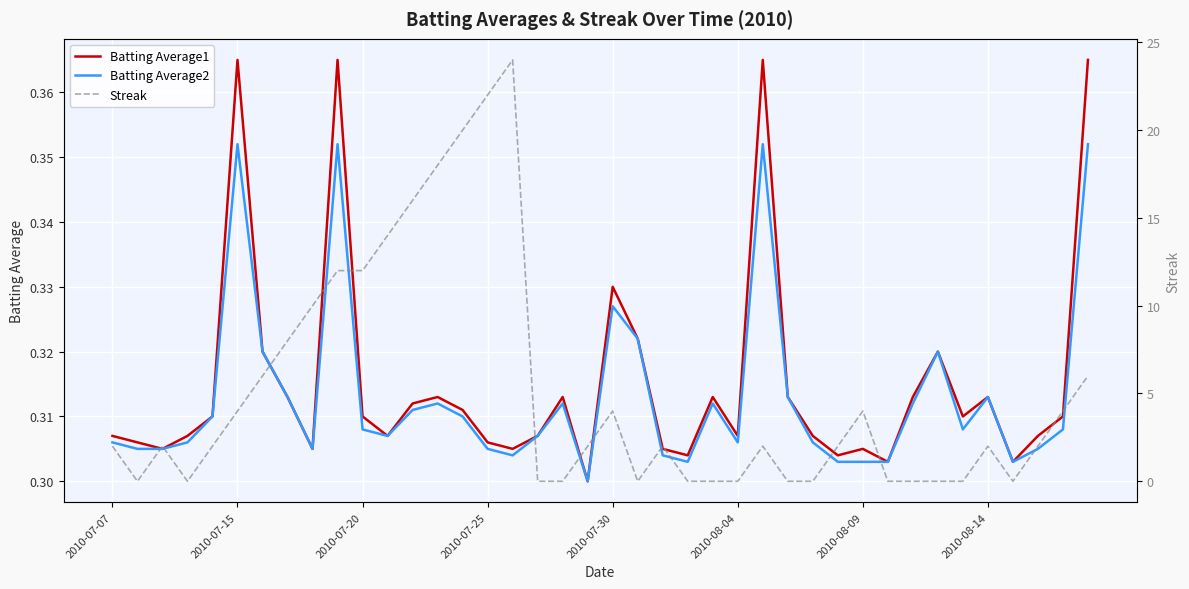

List the series in order of their peak value, highest first.

Streak, Batting Average1, Batting Average2